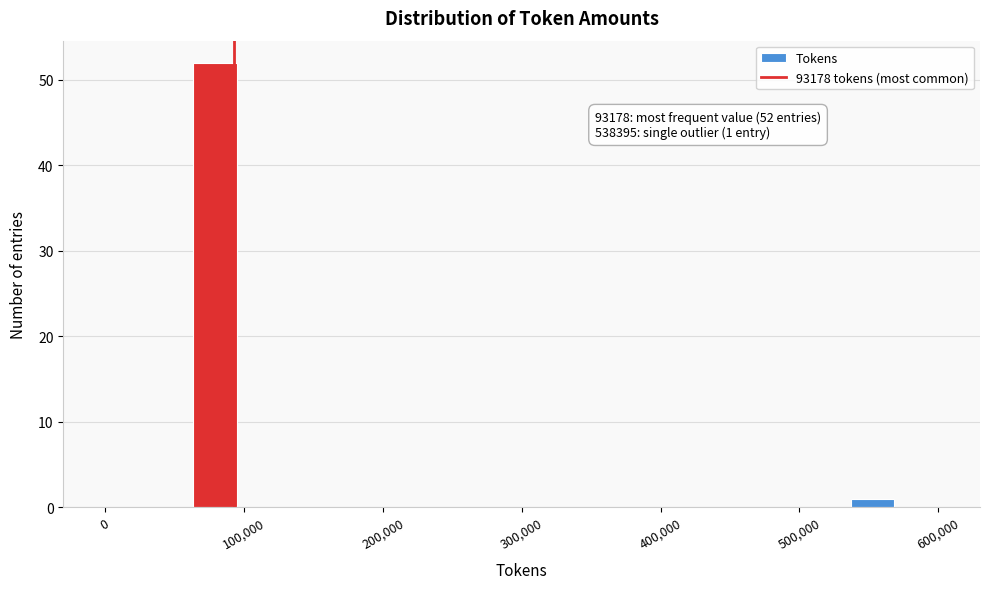

Read against the x-axis, roughly where is the centre of the tallest bar?

80000